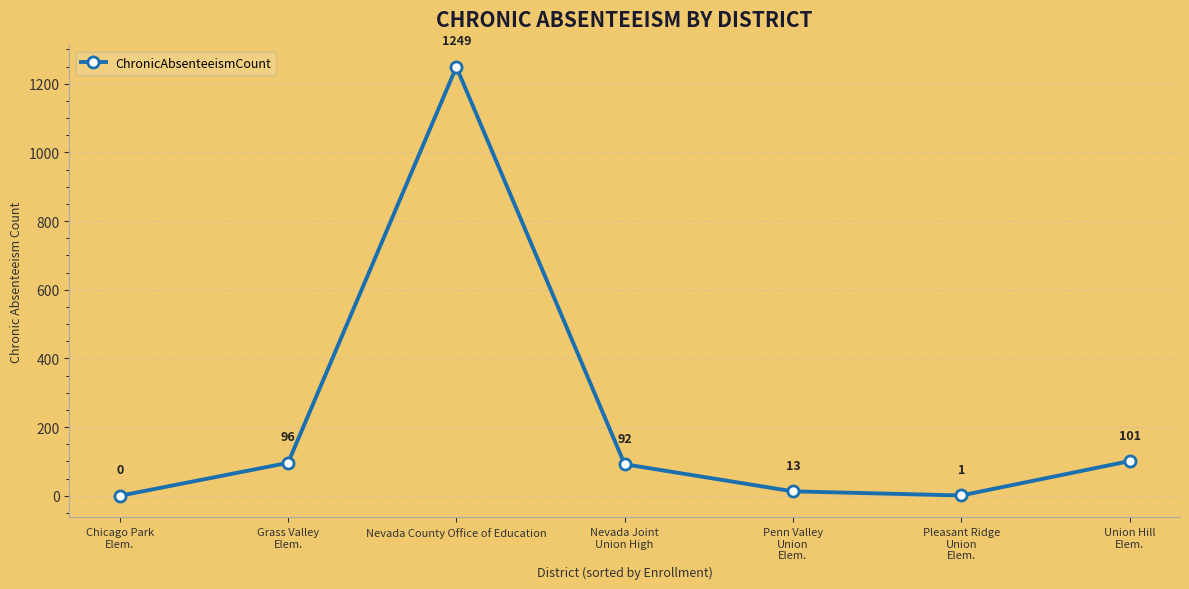

How many points are higher than both their immediate neighbors (excluding endpoints)?

1